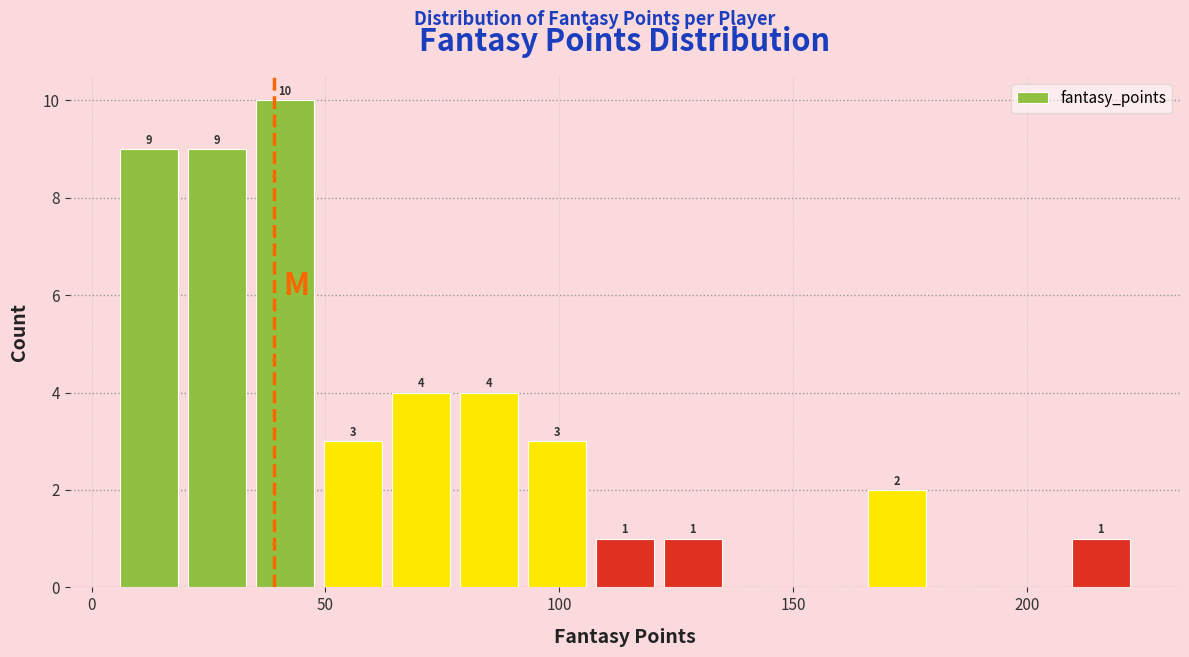

Around what value on the x-axis is the tallest bar? Give the approximate position of its centre, as read against the axis.

40